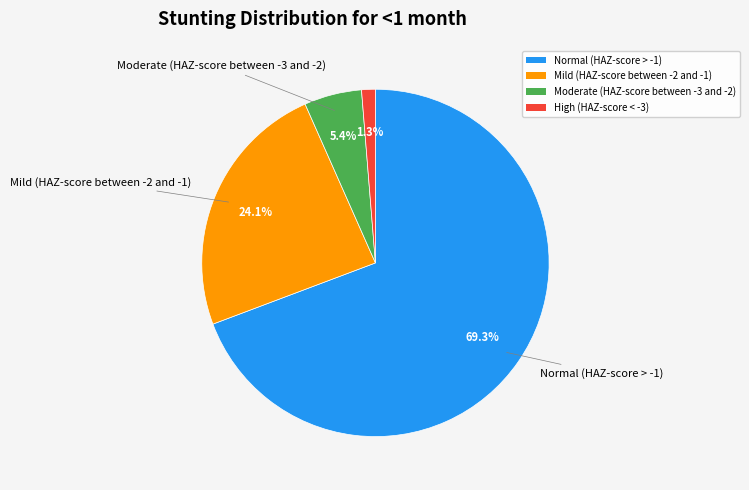

Combined, what portion of the pie is Mild (HAZ-score between -2 and -1) and High (HAZ-score < -3)?

25.4%